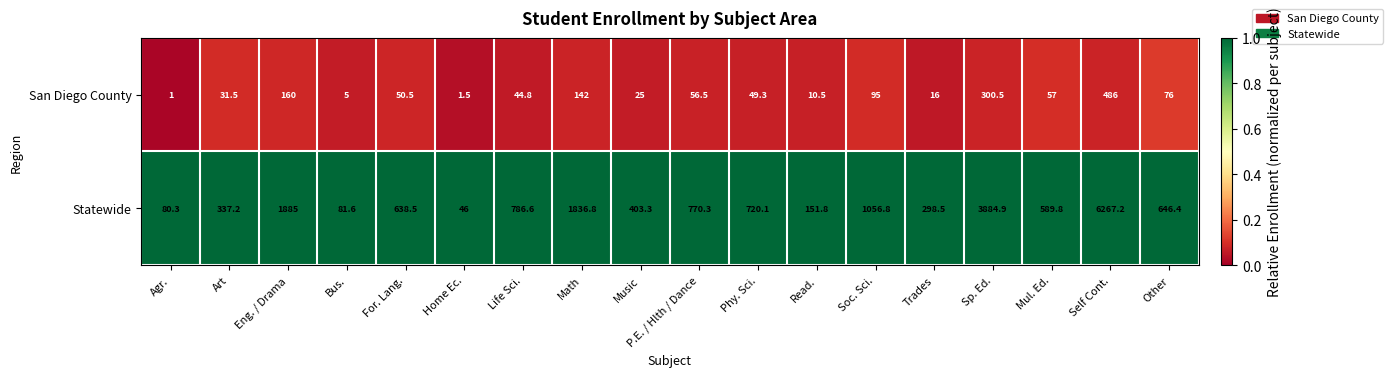

What is the total value across all series at Other?

722.4